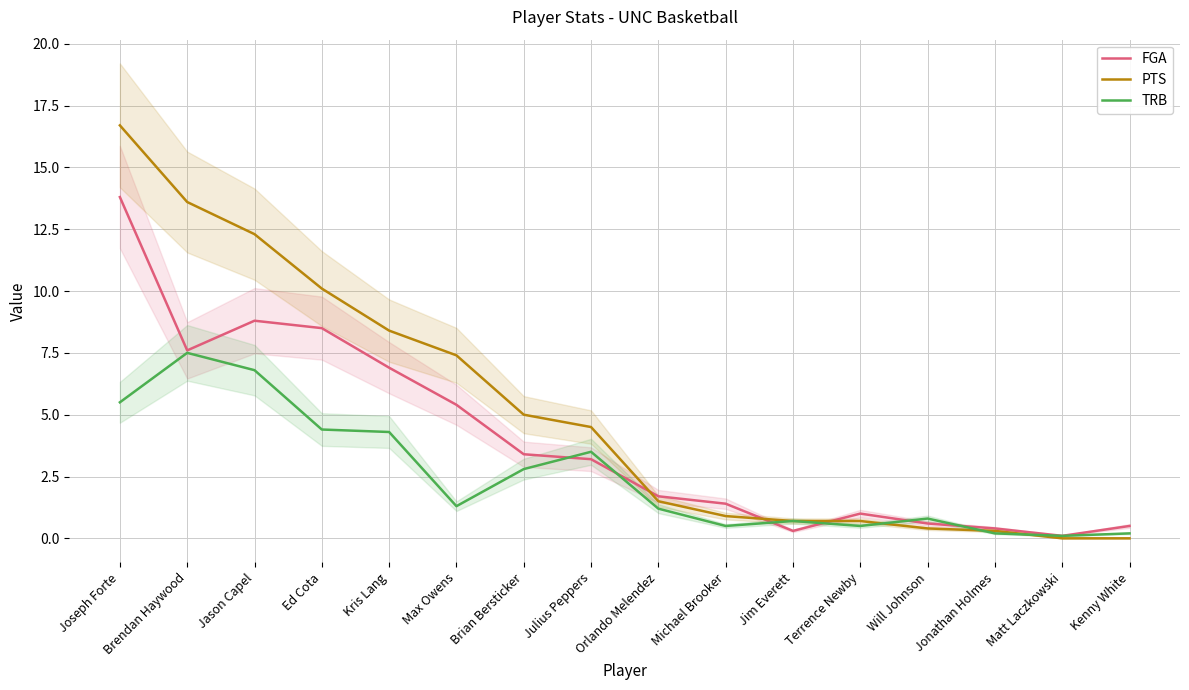

Which series has the widest spread of values?

PTS